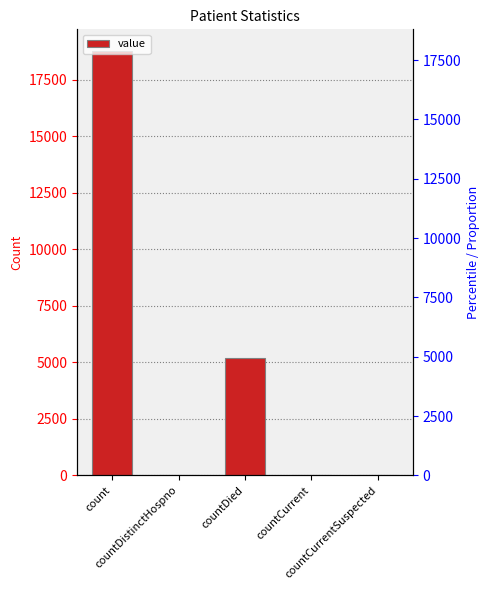

Rank the categories by value from lowest to highest.

countCurrentSuspected, countDistinctHospno, countCurrent, countDied, count